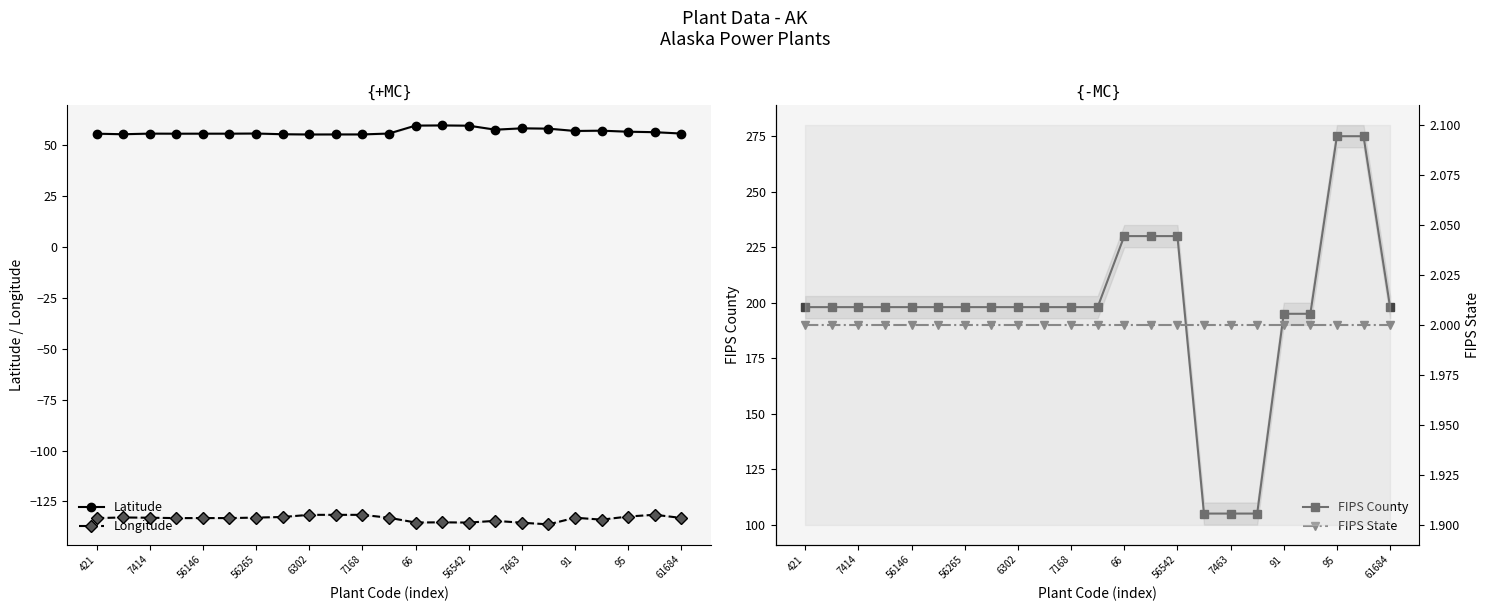

Does the chart display data point markers on the line(s)?

Yes